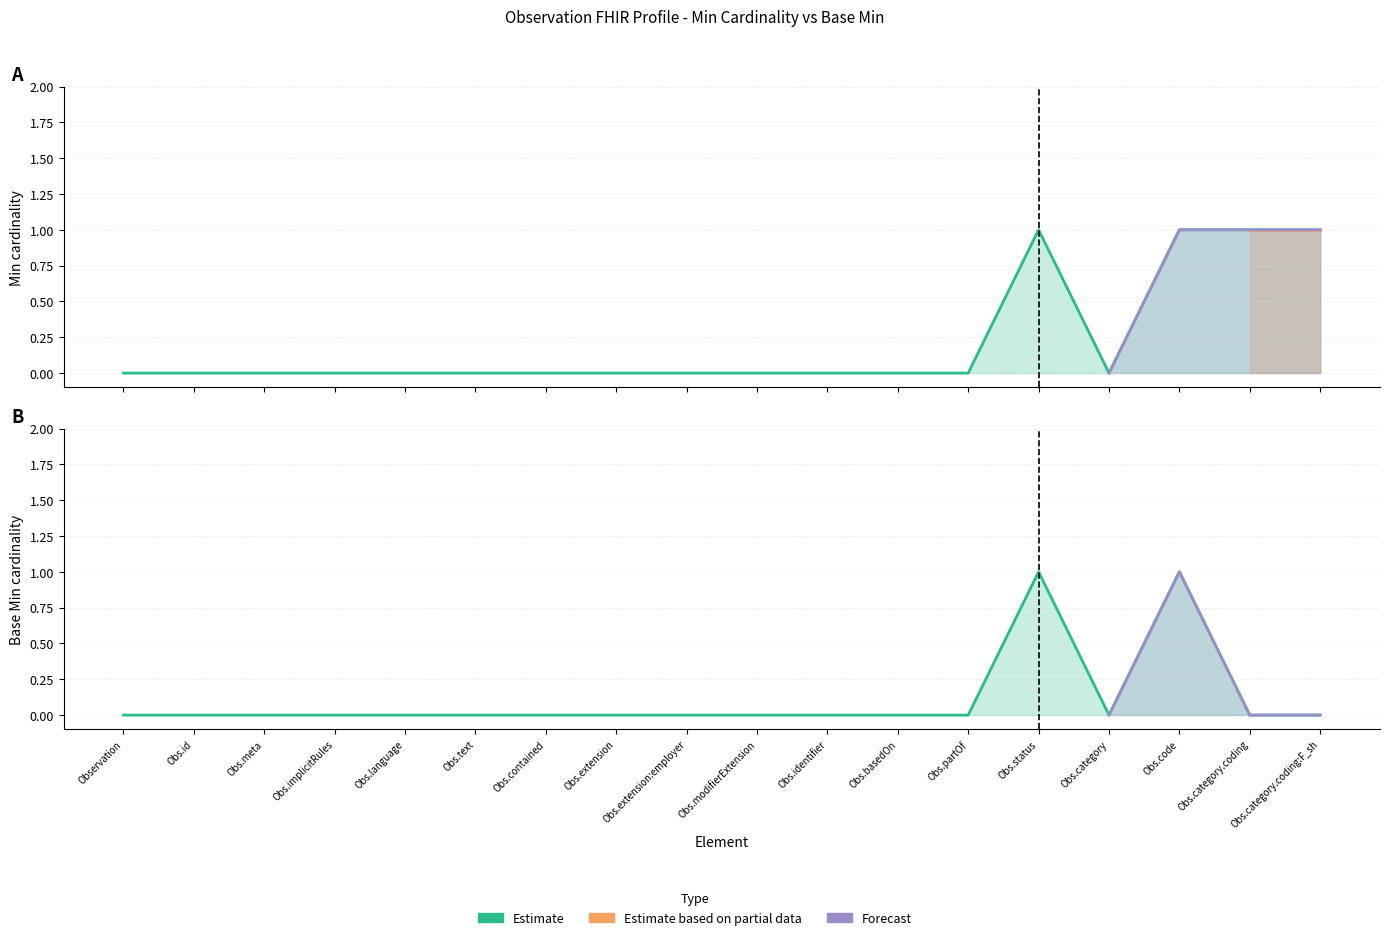

How many Base Min values are between 0 and 1?

18